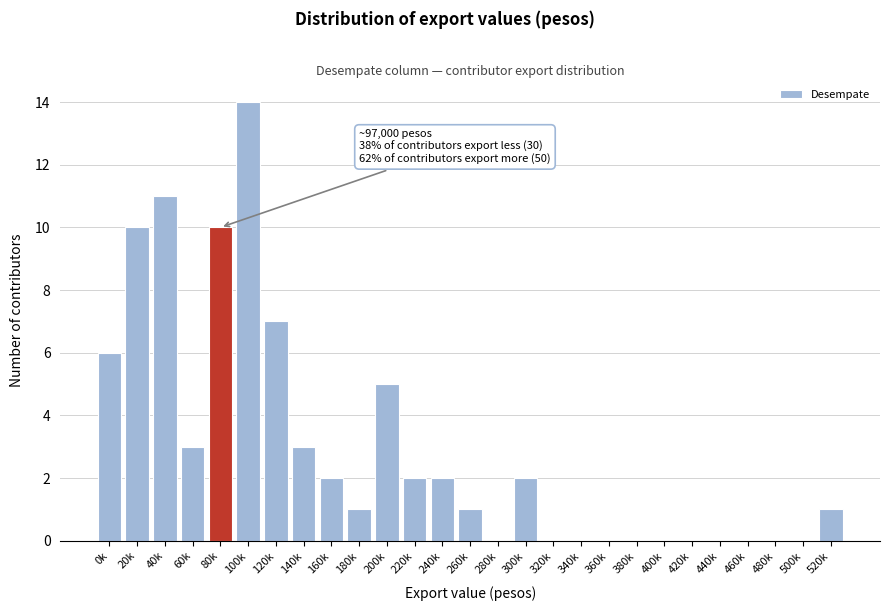

Reading left to right, transcribe all the data shown in this chart.

0k=6	20k=10	40k=11	60k=3	80k=10	100k=14	120k=7	140k=3	160k=2	180k=1	200k=5	220k=2	240k=2	260k=1	280k=0	300k=2	320k=0	340k=0	360k=0	380k=0	400k=0	420k=0	440k=0	460k=0	480k=0	500k=0	520k=1